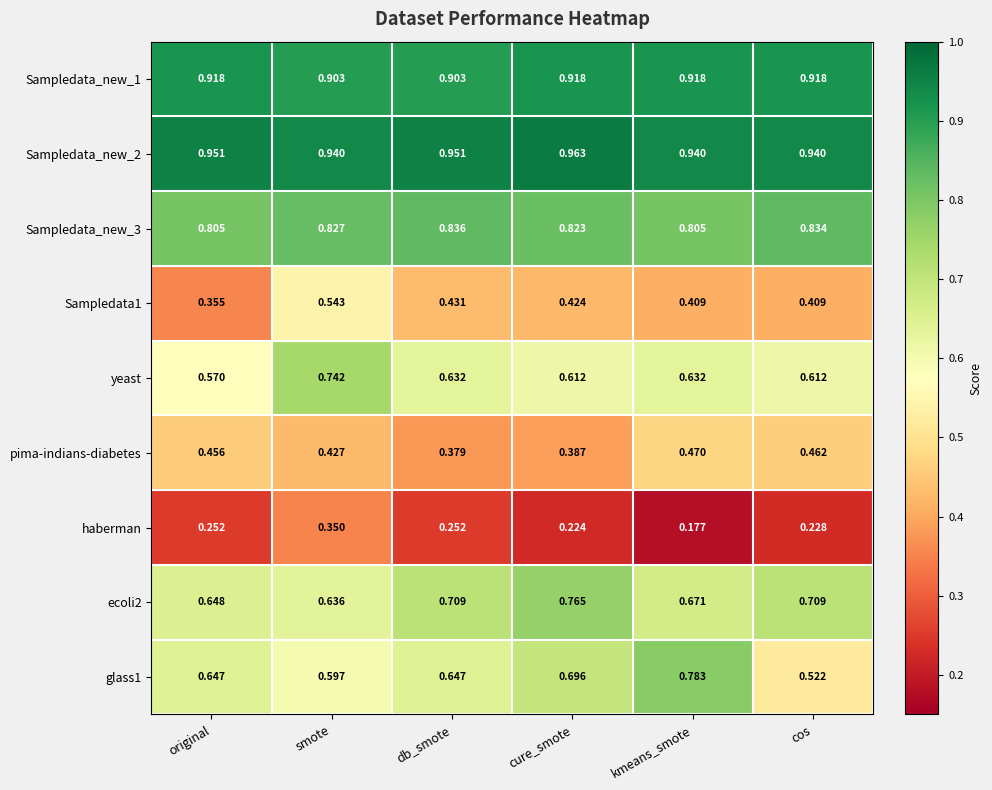

Which label corresponds to the smallest value in the chart?

kmeans_smote